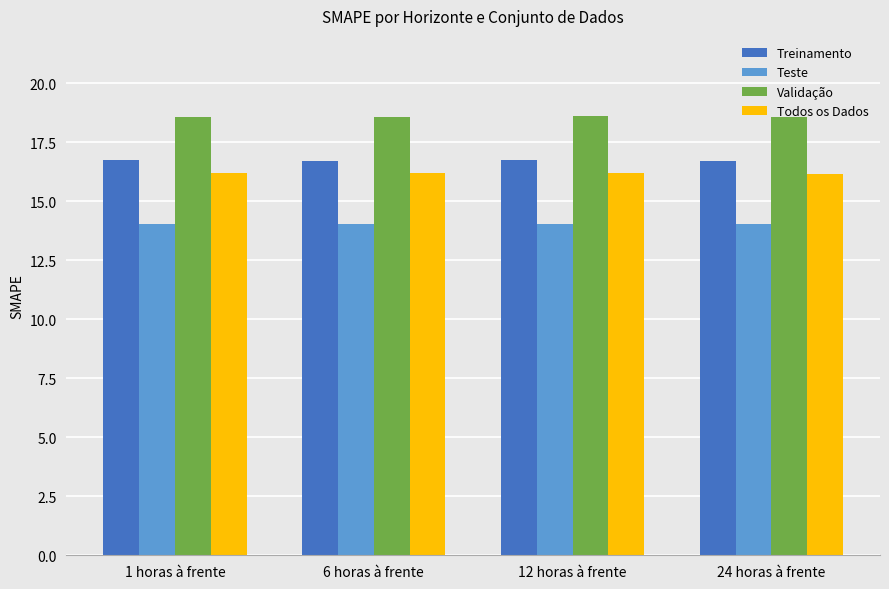

What is the label of the 2nd bar from the left?

6 horas à frente